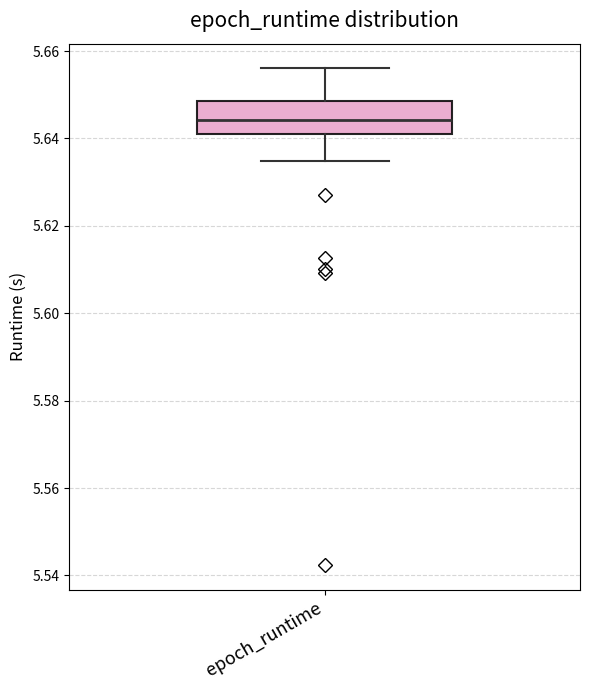

Where is the lower edge of the box for epoch_runtime on the y-axis? The values are not printed on the chart, so give them approximately, as read against the axis.

5.642